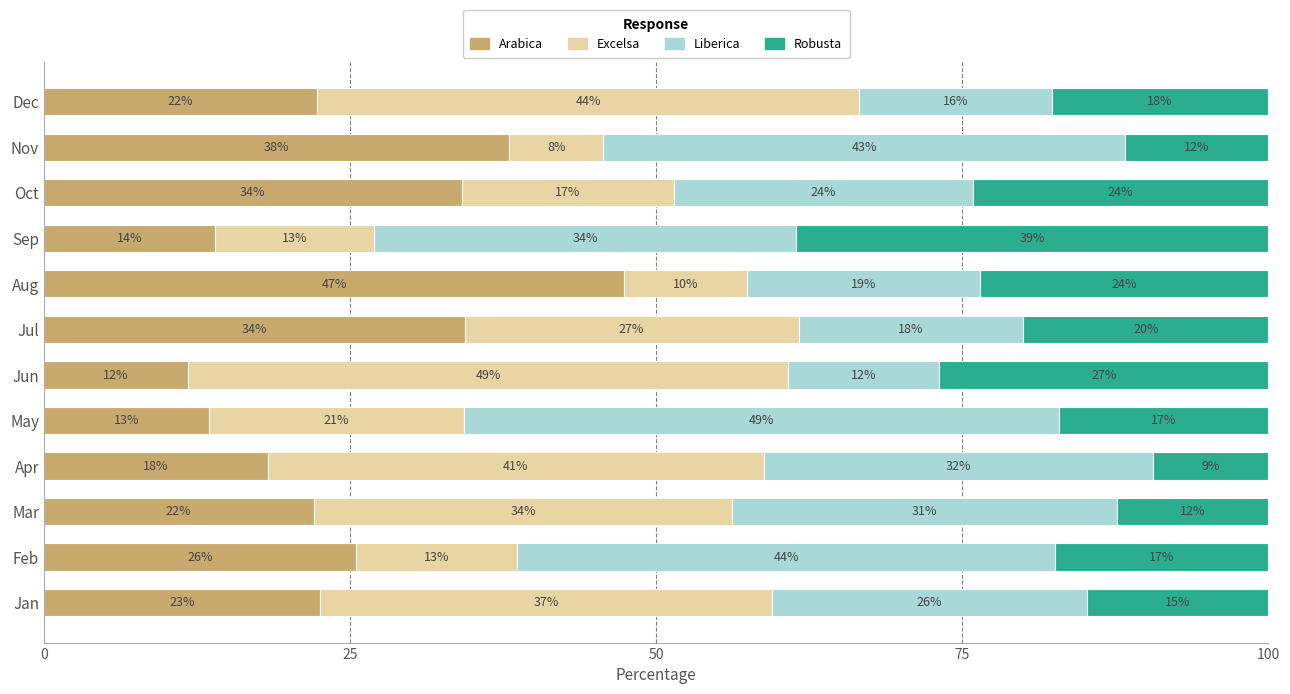

How many data points does each series have?

12